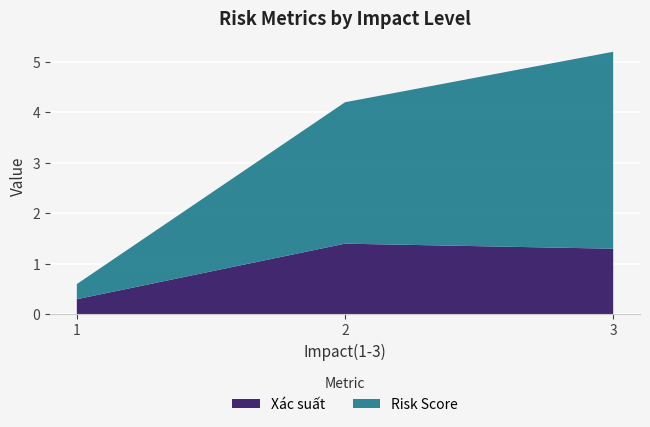

Reading left to right, what are the values for Xác suất?

1=0.3	2=1.4	3=1.3